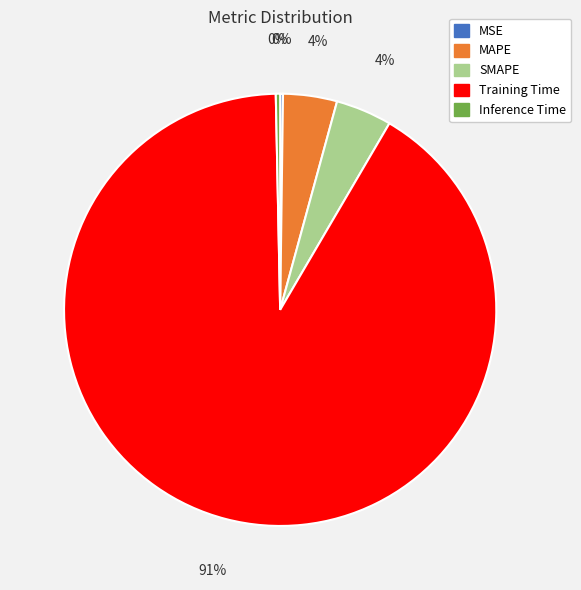

Between MAPE and Inference Time, which is larger?

MAPE